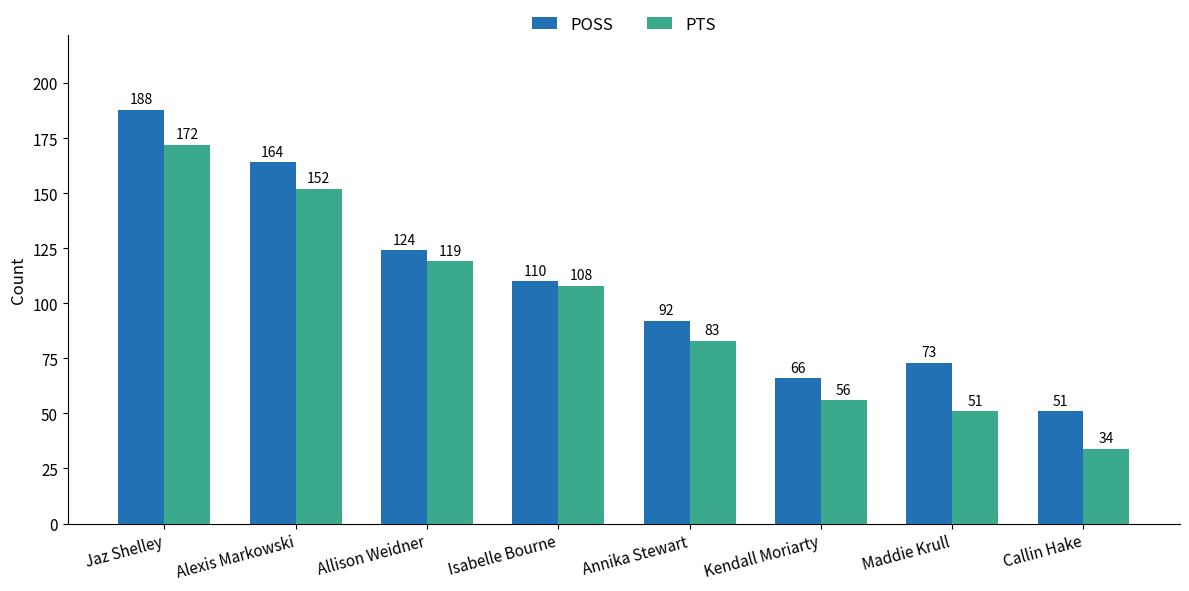

Which series has the largest range (max minus min)?

PTS